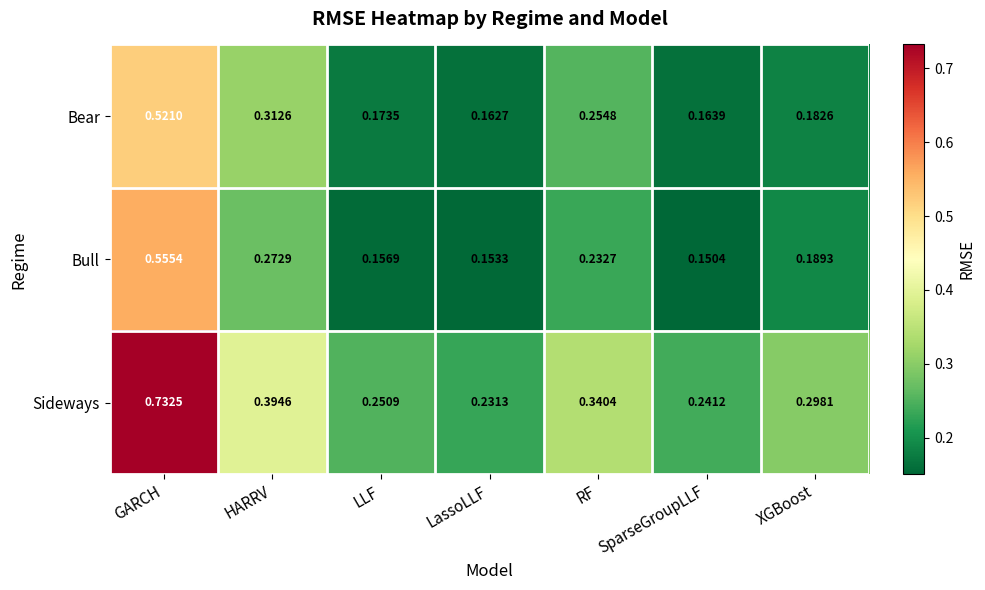

Which series has the widest spread of values?

Sideways